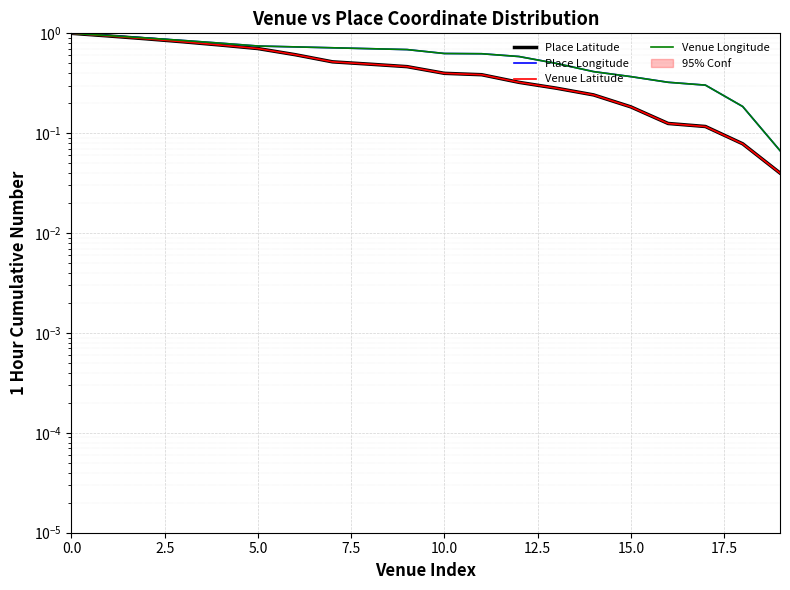

Is the value of Place Longitude at 17 greater than the value of Venue Longitude at 7.5?

No